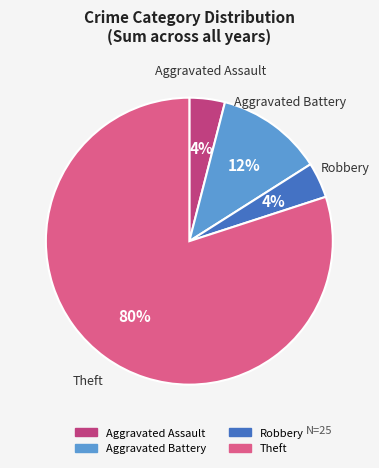

Is there any slice that represents more than half of the pie?

Yes